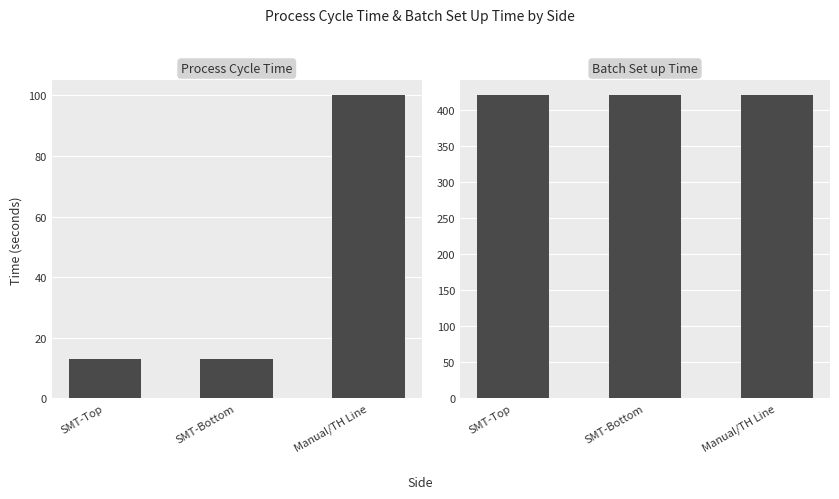

How many groups of bars are there?

3